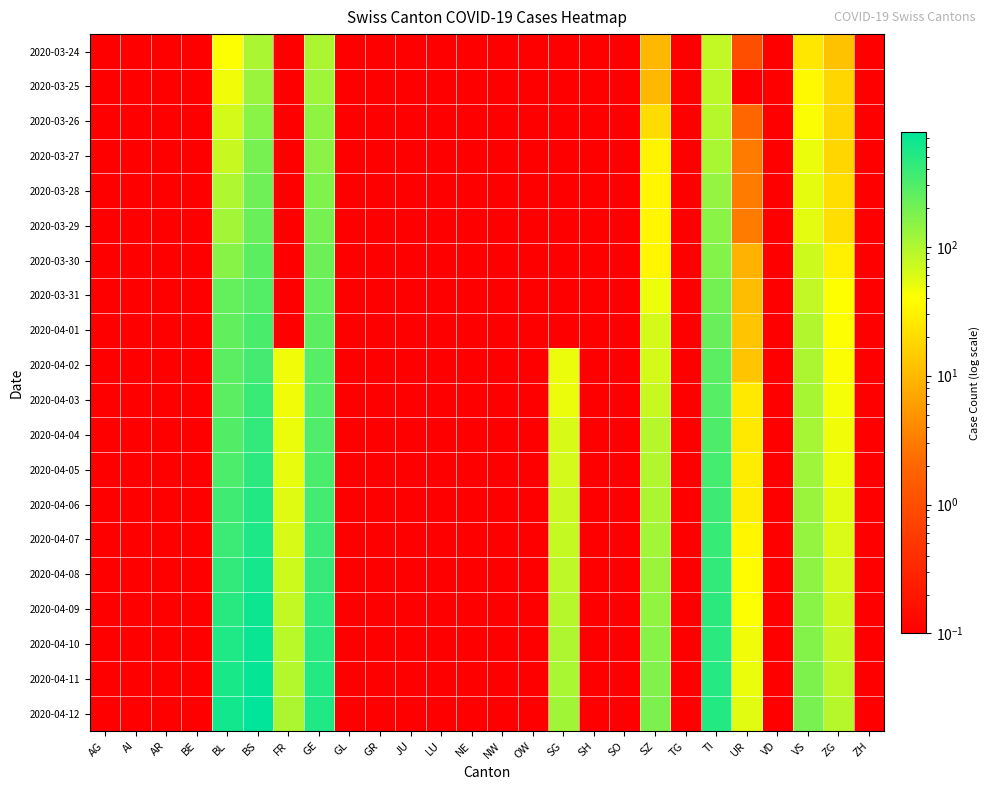

Reading right to left, extract all data points from this chart.

2020-03-24: ZH=0.1	ZG=12.0	VS=25.0	VD=0.1	UR=1.0	TI=80.0	TG=0.1	SZ=10.0	SO=0.1	SH=0.1	SG=0.1	OW=0.1	NW=0.1	NE=0.1	LU=0.1	JU=0.1	GR=0.1	GL=0.1	GE=103.0	FR=0.1	BS=105.0	BL=40.0	BE=0.1	AR=0.1	AI=0.1	AG=0.1
2020-03-25: ZH=0.1	ZG=18.0	VS=35.0	VD=0.1	UR=0.1	TI=85.0	TG=0.1	SZ=10.0	SO=0.1	SH=0.1	SG=0.1	OW=0.1	NW=0.1	NE=0.1	LU=0.1	JU=0.1	GR=0.1	GL=0.1	GE=122.0	FR=0.1	BS=128.0	BL=46.0	BE=0.1	AR=0.1	AI=0.1	AG=0.1
2020-03-26: ZH=0.1	ZG=18.0	VS=41.0	VD=0.1	UR=2.0	TI=91.0	TG=0.1	SZ=20.0	SO=0.1	SH=0.1	SG=0.1	OW=0.1	NW=0.1	NE=0.1	LU=0.1	JU=0.1	GR=0.1	GL=0.1	GE=144.0	FR=0.1	BS=155.0	BL=65.0	BE=0.1	AR=0.1	AI=0.1	AG=0.1
2020-03-27: ZH=0.1	ZG=18.0	VS=50.0	VD=0.1	UR=3.0	TI=107.0	TG=0.1	SZ=32.0	SO=0.1	SH=0.1	SG=0.1	OW=0.1	NW=0.1	NE=0.1	LU=0.1	JU=0.1	GR=0.1	GL=0.1	GE=153.0	FR=0.1	BS=191.0	BL=76.0	BE=0.1	AR=0.1	AI=0.1	AG=0.1
2020-03-28: ZH=0.1	ZG=21.0	VS=53.0	VD=0.1	UR=3.0	TI=136.0	TG=0.1	SZ=33.0	SO=0.1	SH=0.1	SG=0.1	OW=0.1	NW=0.1	NE=0.1	LU=0.1	JU=0.1	GR=0.1	GL=0.1	GE=175.0	FR=0.1	BS=211.0	BL=100.0	BE=0.1	AR=0.1	AI=0.1	AG=0.1
2020-03-29: ZH=0.1	ZG=21.0	VS=54.0	VD=0.1	UR=3.0	TI=155.0	TG=0.1	SZ=33.0	SO=0.1	SH=0.1	SG=0.1	OW=0.1	NW=0.1	NE=0.1	LU=0.1	JU=0.1	GR=0.1	GL=0.1	GE=193.0	FR=0.1	BS=228.0	BL=115.0	BE=0.1	AR=0.1	AI=0.1	AG=0.1
2020-03-30: ZH=0.1	ZG=29.0	VS=71.0	VD=0.1	UR=9.0	TI=165.0	TG=0.1	SZ=33.0	SO=0.1	SH=0.1	SG=0.1	OW=0.1	NW=0.1	NE=0.1	LU=0.1	JU=0.1	GR=0.1	GL=0.1	GE=216.0	FR=0.1	BS=263.0	BL=158.0	BE=0.1	AR=0.1	AI=0.1	AG=0.1
2020-03-31: ZH=0.1	ZG=39.0	VS=81.0	VD=0.1	UR=11.0	TI=202.0	TG=0.1	SZ=48.0	SO=0.1	SH=0.1	SG=0.1	OW=0.1	NW=0.1	NE=0.1	LU=0.1	JU=0.1	GR=0.1	GL=0.1	GE=241.0	FR=0.1	BS=292.0	BL=242.0	BE=0.1	AR=0.1	AI=0.1	AG=0.1
2020-04-01: ZH=0.1	ZG=40.0	VS=96.0	VD=0.1	UR=13.0	TI=229.0	TG=0.1	SZ=65.0	SO=0.1	SH=0.1	SG=0.1	OW=0.1	NW=0.1	NE=0.1	LU=0.1	JU=0.1	GR=0.1	GL=0.1	GE=260.0	FR=0.1	BS=323.0	BL=249.0	BE=0.1	AR=0.1	AI=0.1	AG=0.1
2020-04-02: ZH=0.1	ZG=41.0	VS=104.0	VD=0.1	UR=13.0	TI=263.0	TG=0.1	SZ=65.0	SO=0.1	SH=0.1	SG=49.0	OW=0.1	NW=0.1	NE=0.1	LU=0.1	JU=0.1	GR=0.1	GL=0.1	GE=283.0	FR=46.0	BS=350.0	BL=262.0	BE=0.1	AR=0.1	AI=0.1	AG=0.1
2020-04-03: ZH=0.1	ZG=44.0	VS=109.0	VD=0.1	UR=26.0	TI=287.0	TG=0.1	SZ=75.0	SO=0.1	SH=0.1	SG=50.0	OW=0.1	NW=0.1	NE=0.1	LU=0.1	JU=0.1	GR=0.1	GL=0.1	GE=284.0	FR=46.0	BS=397.0	BL=266.0	BE=0.1	AR=0.1	AI=0.1	AG=0.1
2020-04-04: ZH=0.1	ZG=46.0	VS=112.0	VD=0.1	UR=26.0	TI=314.0	TG=0.1	SZ=92.0	SO=0.1	SH=0.1	SG=62.0	OW=0.1	NW=0.1	NE=0.1	LU=0.1	JU=0.1	GR=0.1	GL=0.1	GE=305.0	FR=49.0	BS=434.0	BL=298.0	BE=0.1	AR=0.1	AI=0.1	AG=0.1
2020-04-05: ZH=0.1	ZG=49.0	VS=121.0	VD=0.1	UR=28.0	TI=347.0	TG=0.1	SZ=97.0	SO=0.1	SH=0.1	SG=66.0	OW=0.1	NW=0.1	NE=0.1	LU=0.1	JU=0.1	GR=0.1	GL=0.1	GE=324.0	FR=51.0	BS=467.0	BL=320.0	BE=0.1	AR=0.1	AI=0.1	AG=0.1
2020-04-06: ZH=0.1	ZG=55.0	VS=127.0	VD=0.1	UR=28.0	TI=380.0	TG=0.1	SZ=104.0	SO=0.1	SH=0.1	SG=72.0	OW=0.1	NW=0.1	NE=0.1	LU=0.1	JU=0.1	GR=0.1	GL=0.1	GE=353.0	FR=56.0	BS=519.0	BL=363.0	BE=0.1	AR=0.1	AI=0.1	AG=0.1
2020-04-07: ZH=0.1	ZG=60.0	VS=137.0	VD=0.1	UR=33.0	TI=405.0	TG=0.1	SZ=115.0	SO=0.1	SH=0.1	SG=77.0	OW=0.1	NW=0.1	NE=0.1	LU=0.1	JU=0.1	GR=0.1	GL=0.1	GE=384.0	FR=62.0	BS=560.0	BL=386.0	BE=0.1	AR=0.1	AI=0.1	AG=0.1
2020-04-08: ZH=0.1	ZG=66.0	VS=147.0	VD=0.1	UR=37.0	TI=430.0	TG=0.1	SZ=128.0	SO=0.1	SH=0.1	SG=84.0	OW=0.1	NW=0.1	NE=0.1	LU=0.1	JU=0.1	GR=0.1	GL=0.1	GE=416.0	FR=70.0	BS=606.0	BL=437.0	BE=0.1	AR=0.1	AI=0.1	AG=0.1
2020-04-09: ZH=0.1	ZG=72.0	VS=156.0	VD=0.1	UR=40.0	TI=456.0	TG=0.1	SZ=143.0	SO=0.1	SH=0.1	SG=92.0	OW=0.1	NW=0.1	NE=0.1	LU=0.1	JU=0.1	GR=0.1	GL=0.1	GE=447.0	FR=80.0	BS=662.0	BL=488.0	BE=0.1	AR=0.1	AI=0.1	AG=0.1
2020-04-10: ZH=0.1	ZG=78.0	VS=166.0	VD=0.1	UR=46.0	TI=479.0	TG=0.1	SZ=159.0	SO=0.1	SH=0.1	SG=101.0	OW=0.1	NW=0.1	NE=0.1	LU=0.1	JU=0.1	GR=0.1	GL=0.1	GE=479.0	FR=88.0	BS=700.0	BL=533.0	BE=0.1	AR=0.1	AI=0.1	AG=0.1
2020-04-11: ZH=0.1	ZG=85.0	VS=177.0	VD=0.1	UR=50.0	TI=498.0	TG=0.1	SZ=171.0	SO=0.1	SH=0.1	SG=107.0	OW=0.1	NW=0.1	NE=0.1	LU=0.1	JU=0.1	GR=0.1	GL=0.1	GE=509.0	FR=95.0	BS=740.0	BL=581.0	BE=0.1	AR=0.1	AI=0.1	AG=0.1
2020-04-12: ZH=0.1	ZG=92.0	VS=188.0	VD=0.1	UR=55.0	TI=514.0	TG=0.1	SZ=183.0	SO=0.1	SH=0.1	SG=117.0	OW=0.1	NW=0.1	NE=0.1	LU=0.1	JU=0.1	GR=0.1	GL=0.1	GE=529.0	FR=104.0	BS=783.0	BL=623.0	BE=0.1	AR=0.1	AI=0.1	AG=0.1